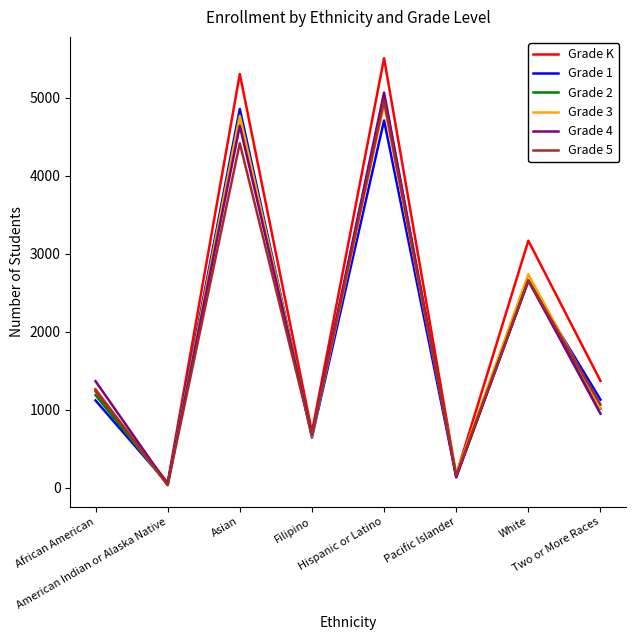

At which category does the chart reach its minimum across all series?

American Indian or Alaska Native